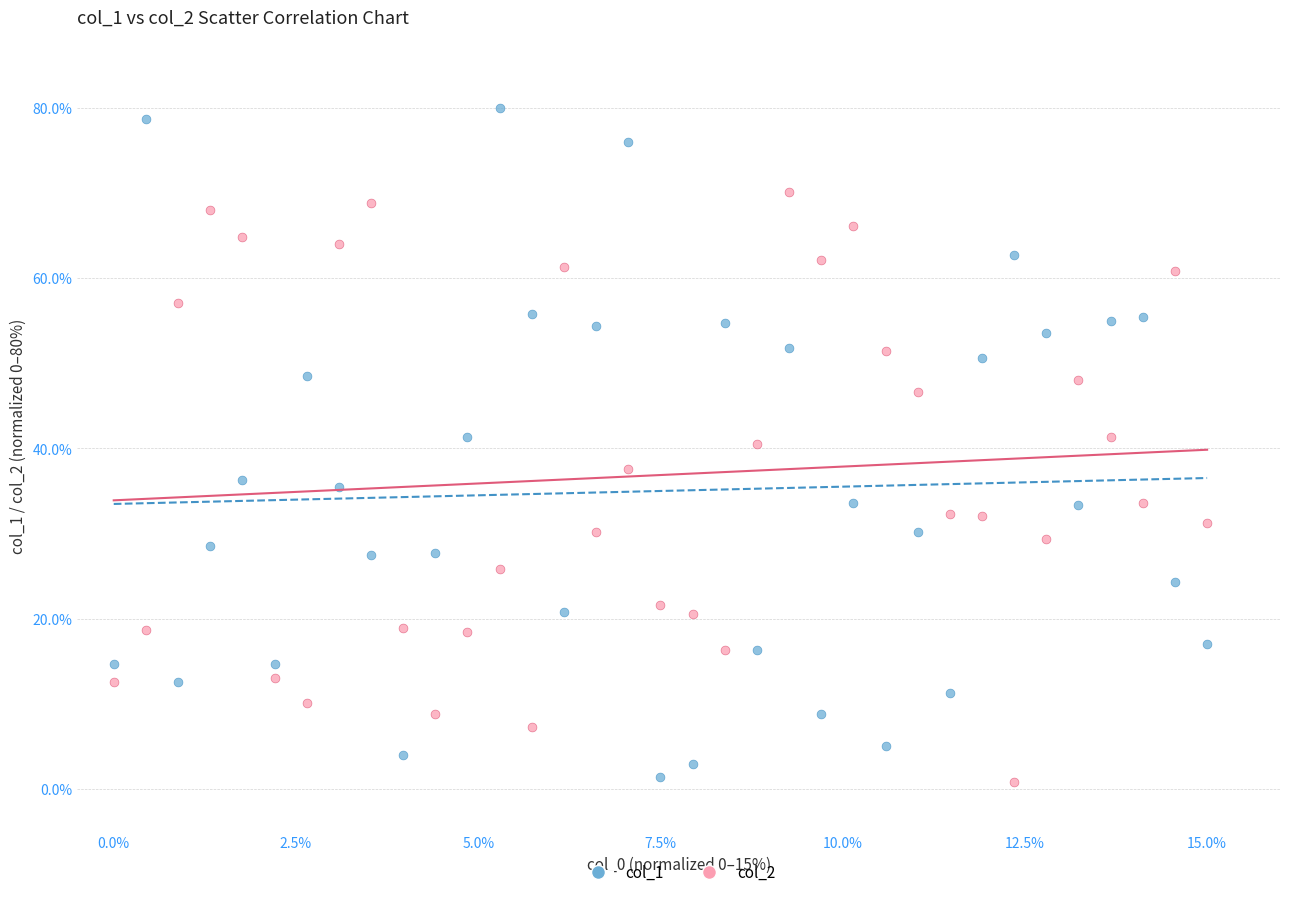

Across all data points, what is the range of Y values (max minus min)?

79.2